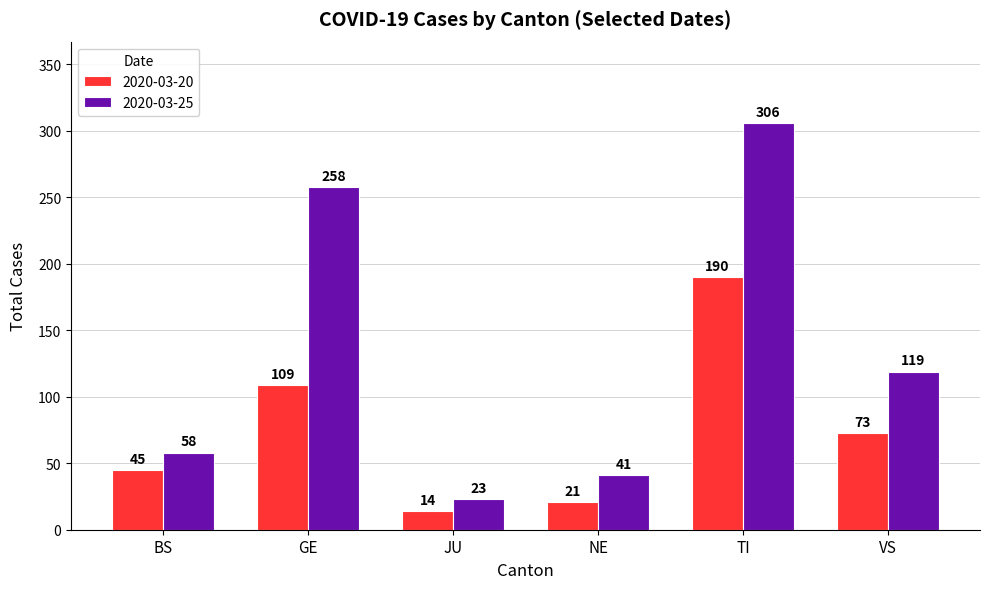

Which series has the largest range (max minus min)?

2020-03-25